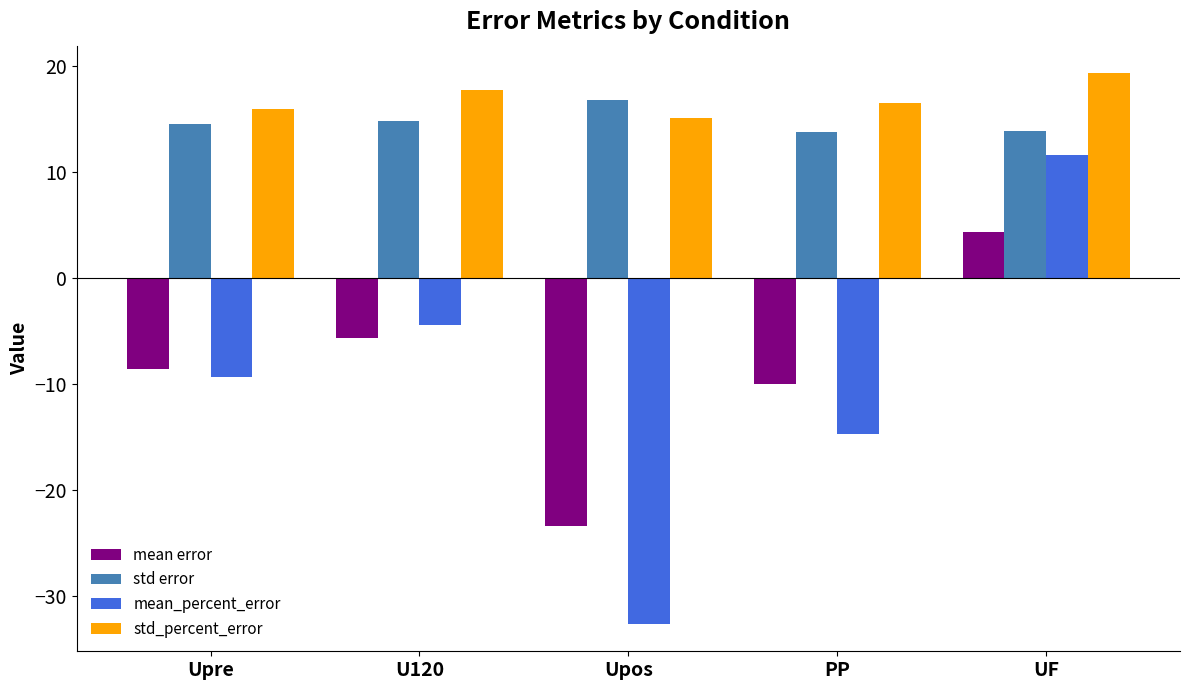

How many series are shown in this chart?

4